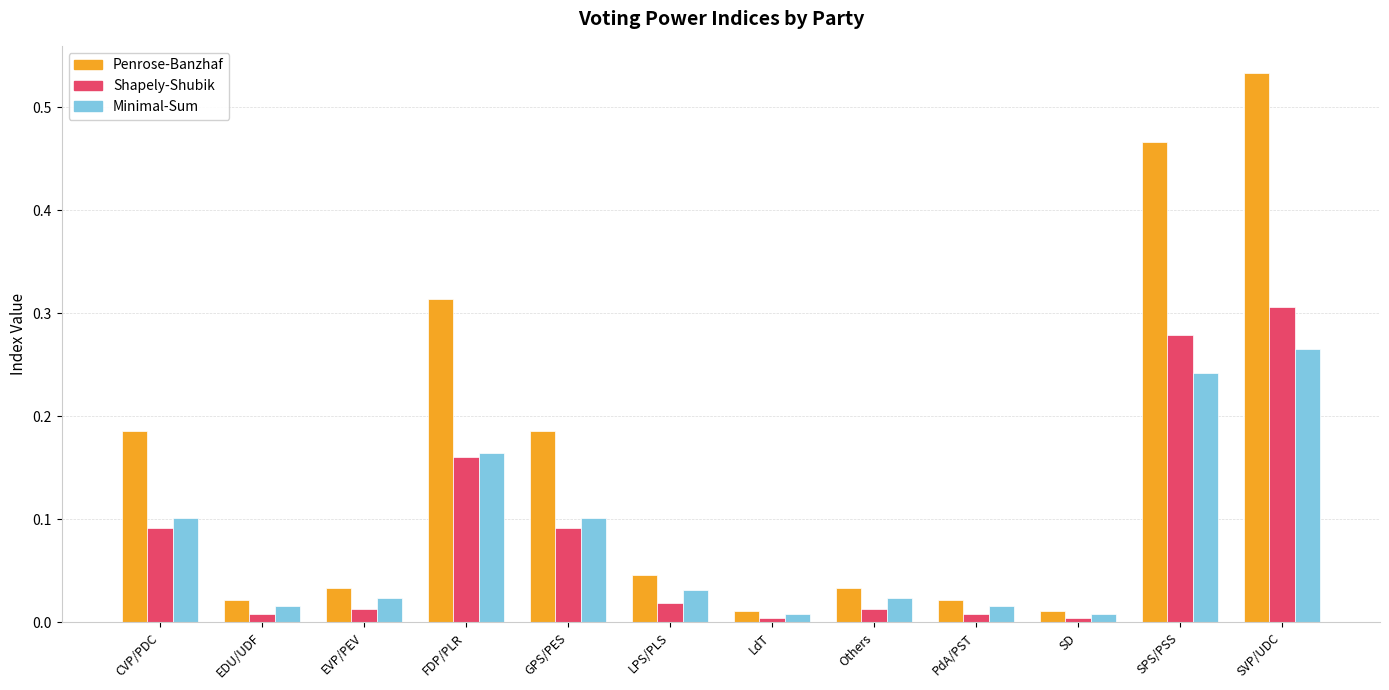

Count the number of data series in this chart.

3